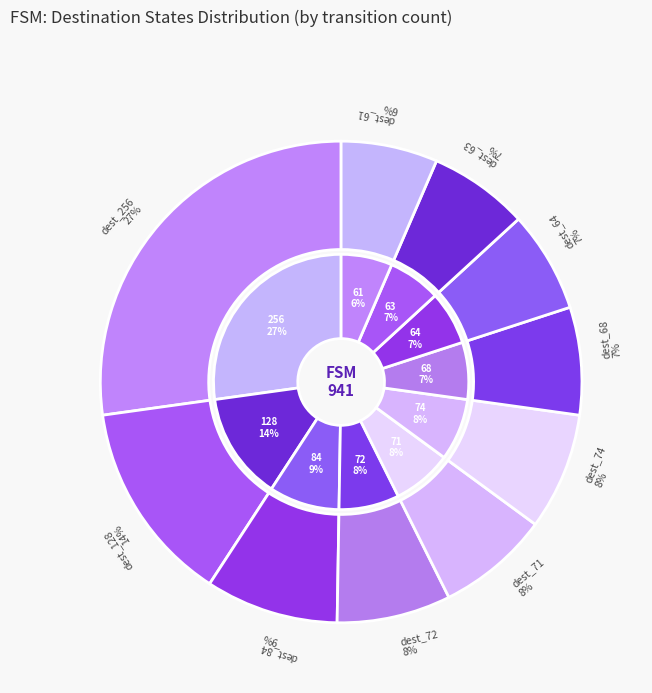

Is there a majority slice in this chart?

No